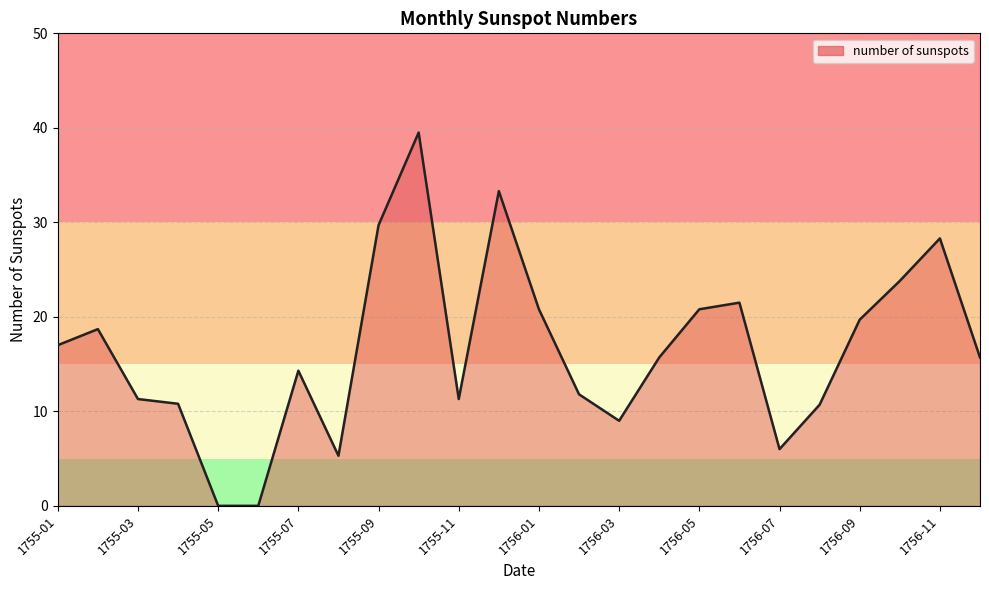

What is the maximum value shown in the chart?

39.5